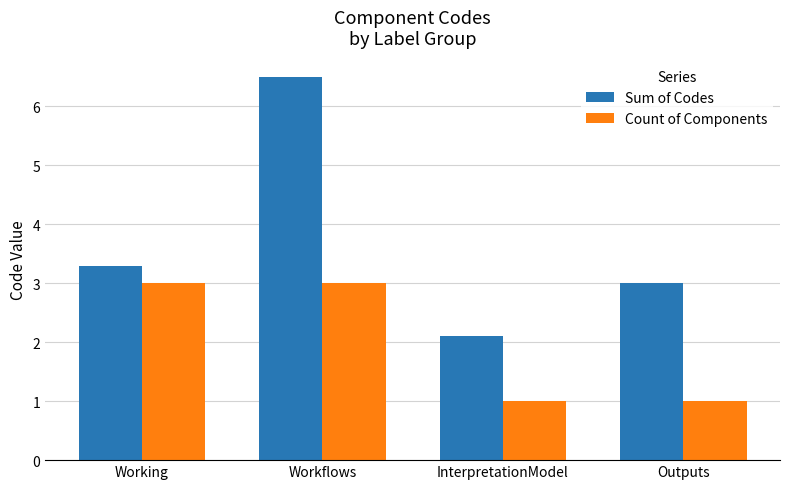

At which category is the sum across all series the highest?

Workflows